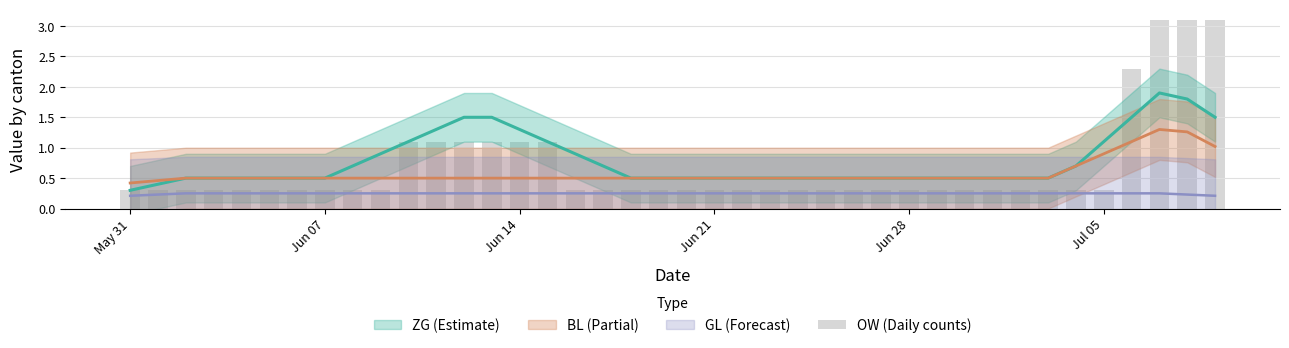

Does the chart contain stacked bars?

No